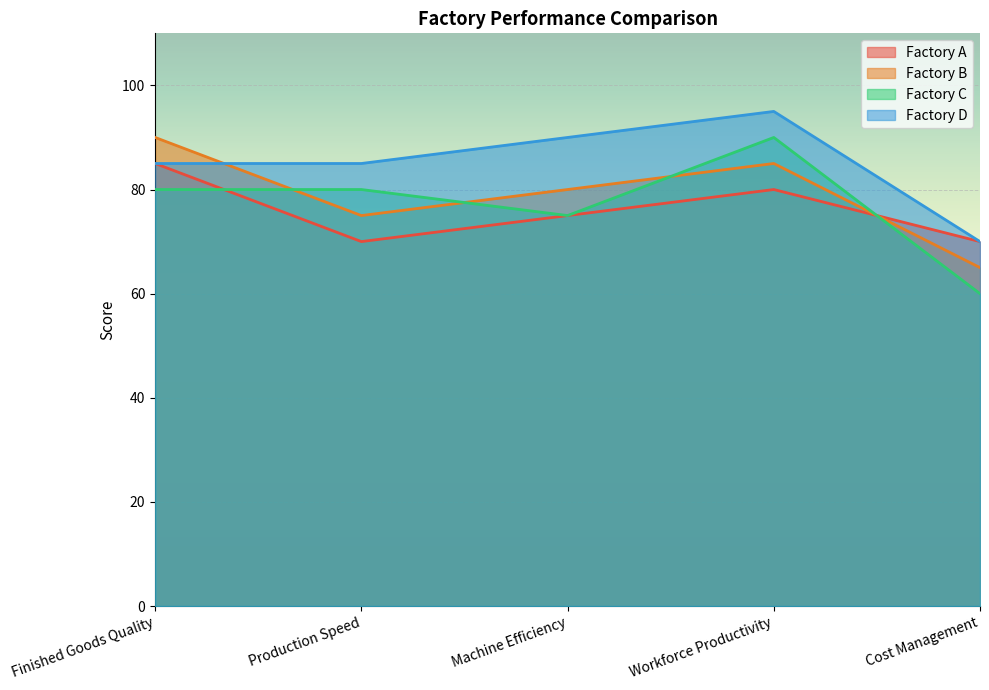

How many categories are shown in the chart?

5